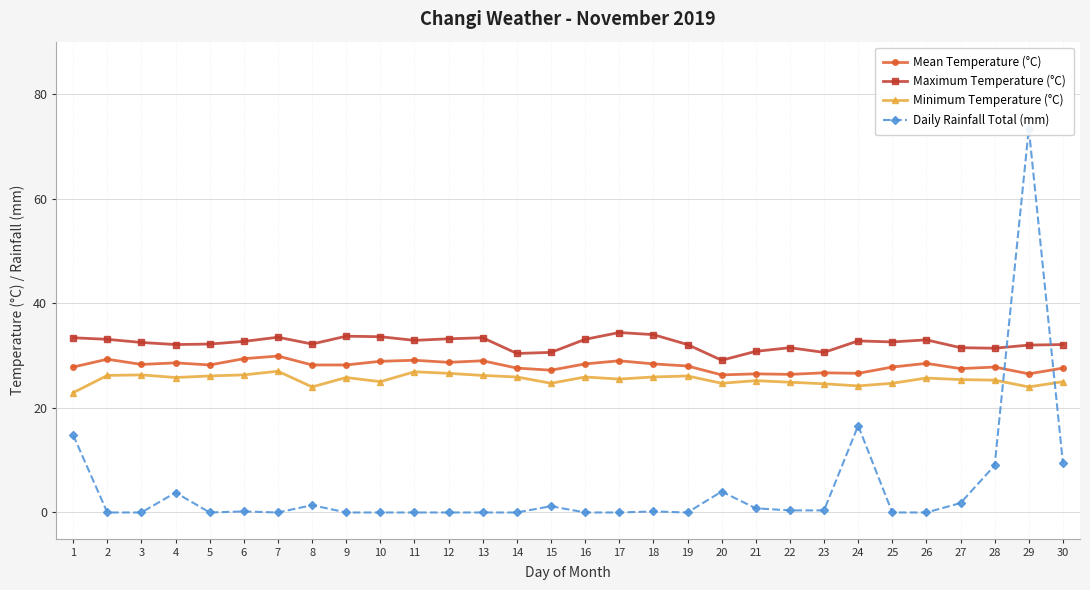

Reading left to right, what are all the values shown in this chart?

Mean Temperature (°C): 1=27.8	2=29.3	3=28.3	4=28.6	5=28.2	6=29.4	7=29.9	8=28.2	9=28.2	10=28.9	11=29.1	12=28.7	13=29.0	14=27.6	15=27.2	16=28.4	17=29.0	18=28.4	19=28.0	20=26.3	21=26.5	22=26.4	23=26.7	24=26.6	25=27.8	26=28.5	27=27.5	28=27.8	29=26.5	30=27.6
Maximum Temperature (°C): 1=33.4	2=33.1	3=32.5	4=32.1	5=32.2	6=32.7	7=33.5	8=32.2	9=33.7	10=33.6	11=32.9	12=33.2	13=33.4	14=30.4	15=30.6	16=33.1	17=34.4	18=34.0	19=32.1	20=29.1	21=30.8	22=31.5	23=30.6	24=32.8	25=32.6	26=33.0	27=31.5	28=31.4	29=32.0	30=32.1
Minimum Temperature (°C): 1=22.9	2=26.2	3=26.3	4=25.8	5=26.1	6=26.3	7=27.0	8=24.0	9=25.8	10=25.0	11=26.9	12=26.6	13=26.2	14=25.9	15=24.7	16=25.9	17=25.5	18=25.9	19=26.1	20=24.7	21=25.2	22=24.9	23=24.6	24=24.2	25=24.7	26=25.7	27=25.4	28=25.3	29=24.0	30=25.0
Daily Rainfall Total (mm): 1=14.8	2=0.0	3=0.0	4=3.8	5=0.0	6=0.2	7=0.0	8=1.4	9=0.0	10=0.0	11=0.0	12=0.0	13=0.0	14=0.0	15=1.2	16=0.0	17=0.0	18=0.2	19=0.0	20=4.0	21=0.8	22=0.4	23=0.4	24=16.6	25=0.0	26=0.0	27=1.8	28=9.0	29=73.4	30=9.4